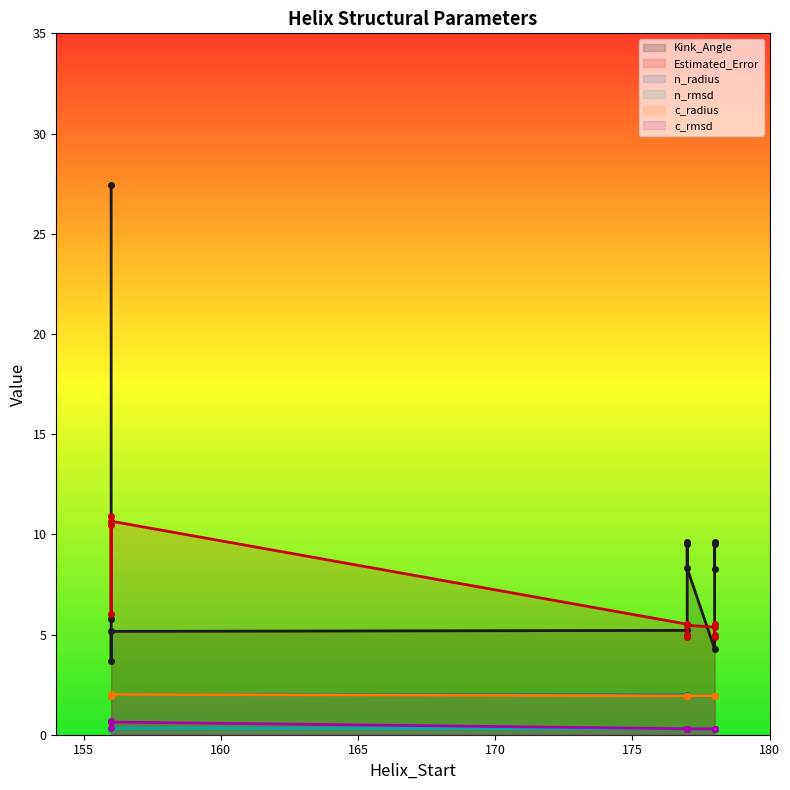

Is it true that n_rmsd equals 0.6 at 156?

False